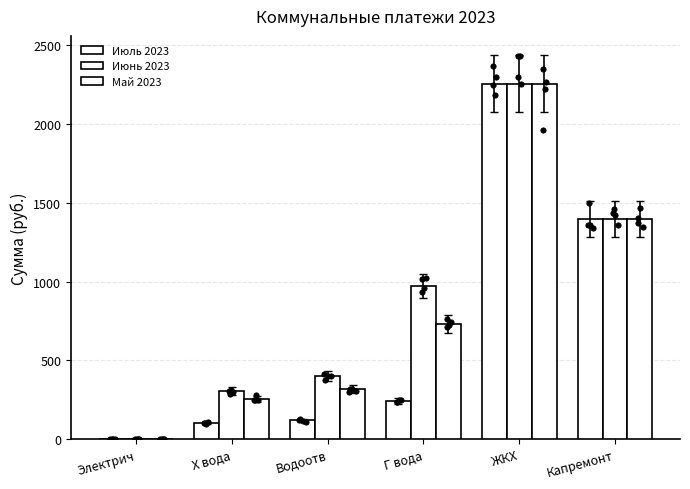

What are all the series names shown in the legend?

Июль 2023, Июнь 2023, Май 2023